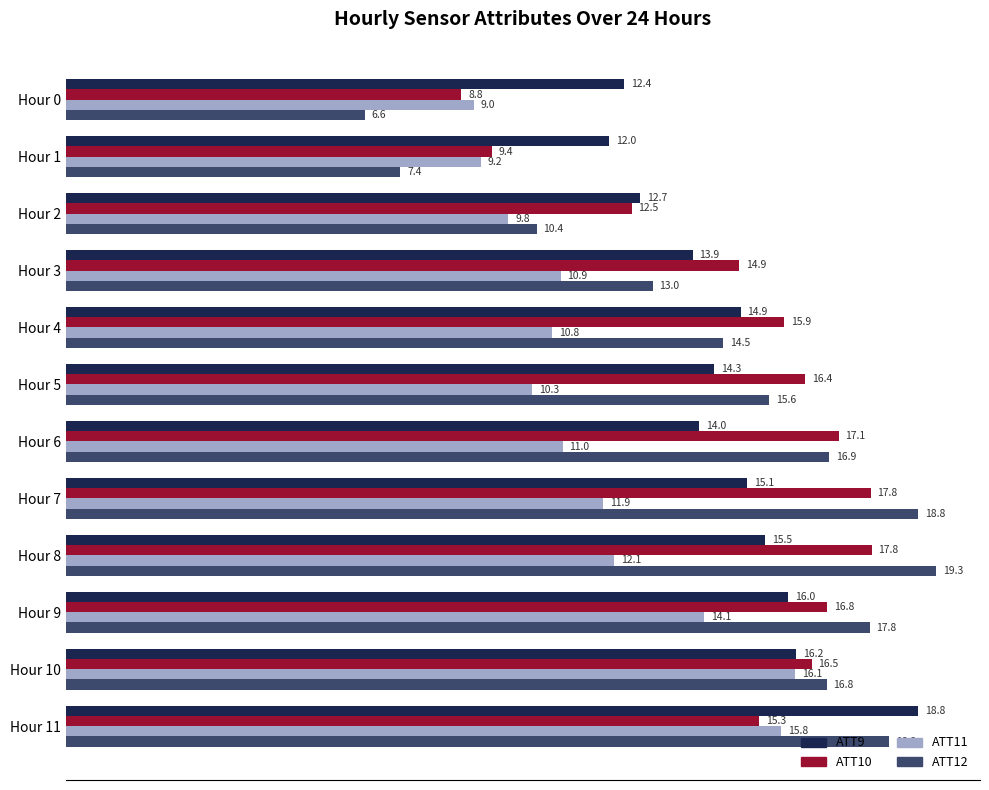

Which category has the lowest value across all series?

Hour 0